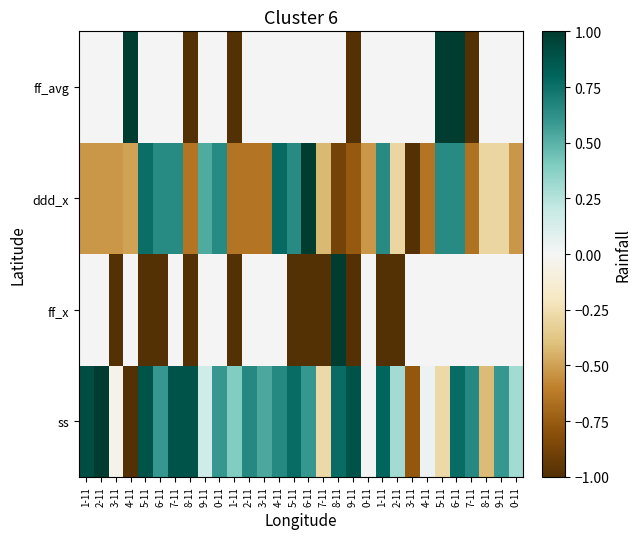

Rank the series by their maximum value, from highest to lowest.

ss, ff_x, ddd_x, ff_avg